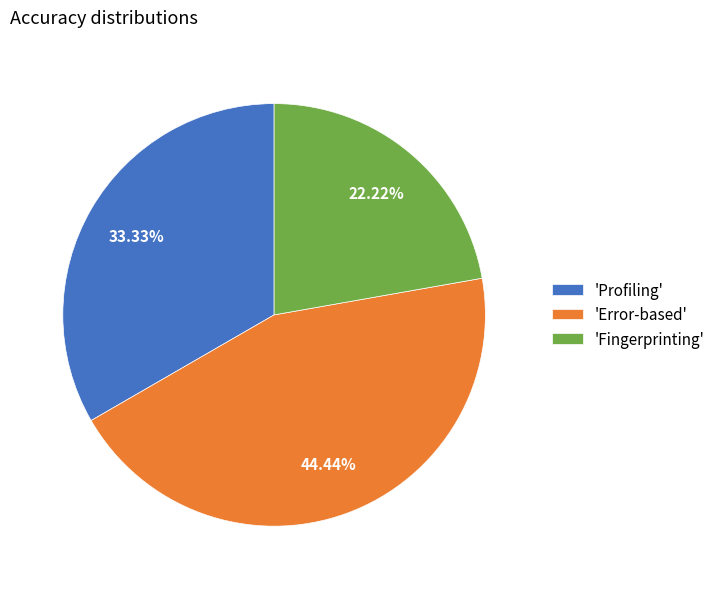

Does 'Fingerprinting' represent more than half of the total?

No